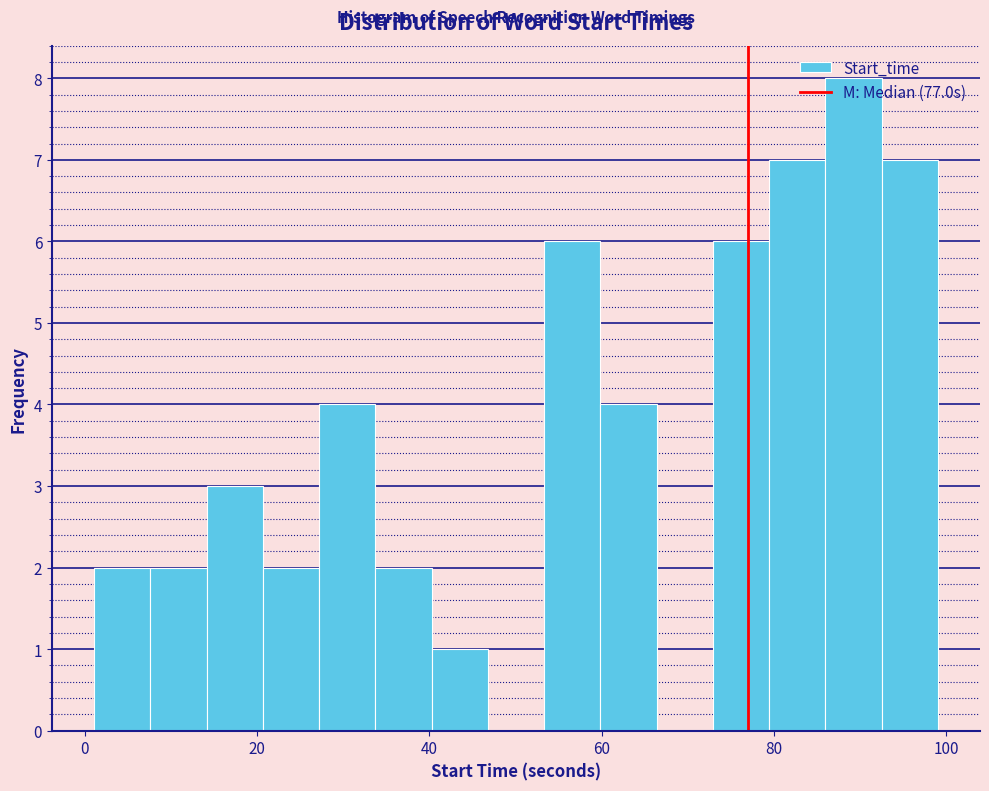

Read against the x-axis, roughly where is the centre of the tallest bar?

90